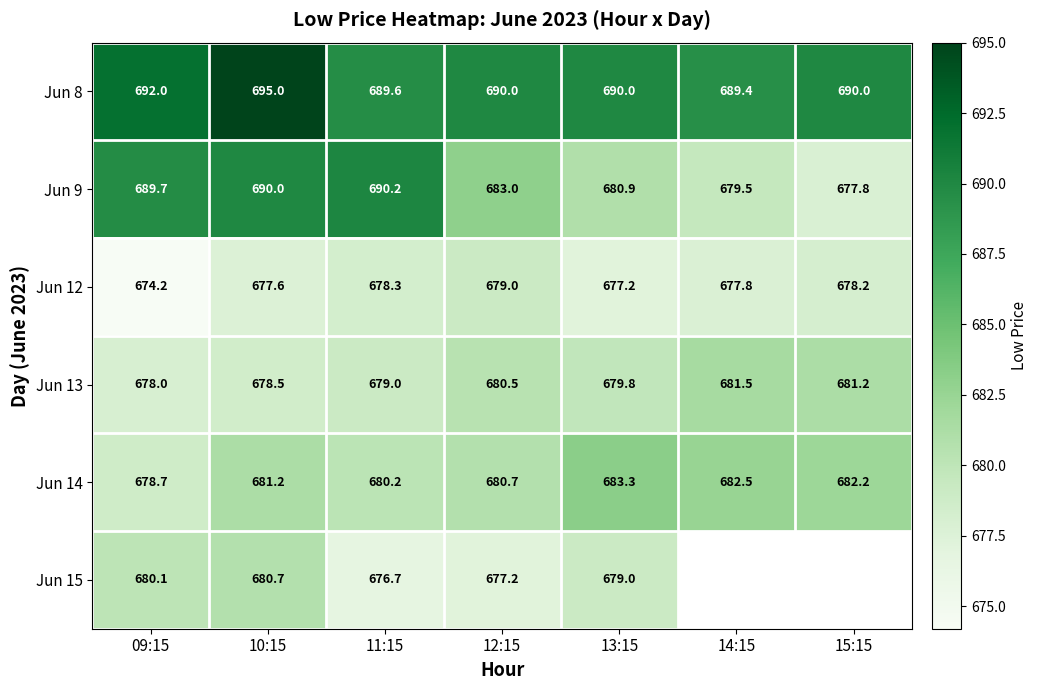

What is the spread (max minus min) of values at 14:15?

11.7